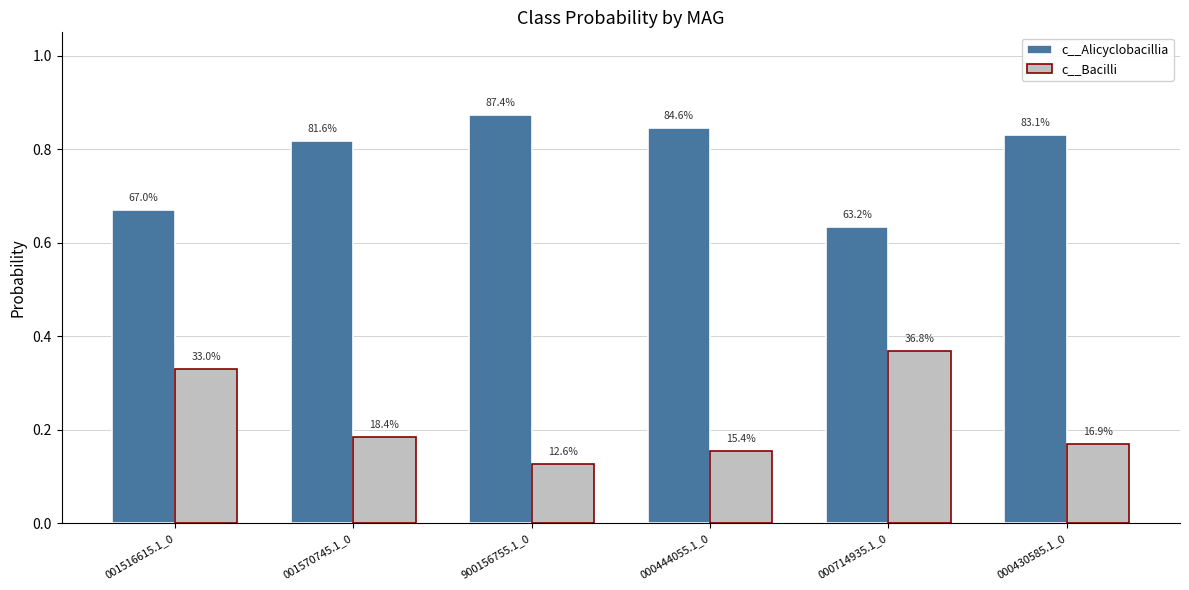

Reading left to right, what are all the values shown in this chart?

c__Alicyclobacillia: 001516615.1_0=0.7	001570745.1_0=0.8	900156755.1_0=0.9	000444055.1_0=0.8	000714935.1_0=0.6	000430585.1_0=0.8
c__Bacilli: 001516615.1_0=0.3	001570745.1_0=0.2	900156755.1_0=0.1	000444055.1_0=0.2	000714935.1_0=0.4	000430585.1_0=0.2